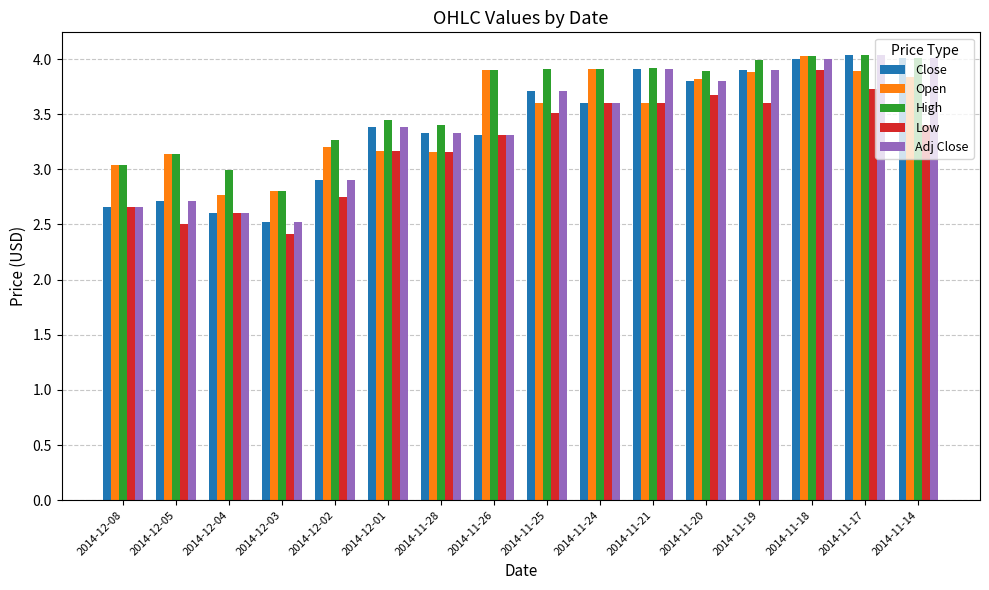

What is the spread (max minus min) of values at 2014-11-17?

0.3